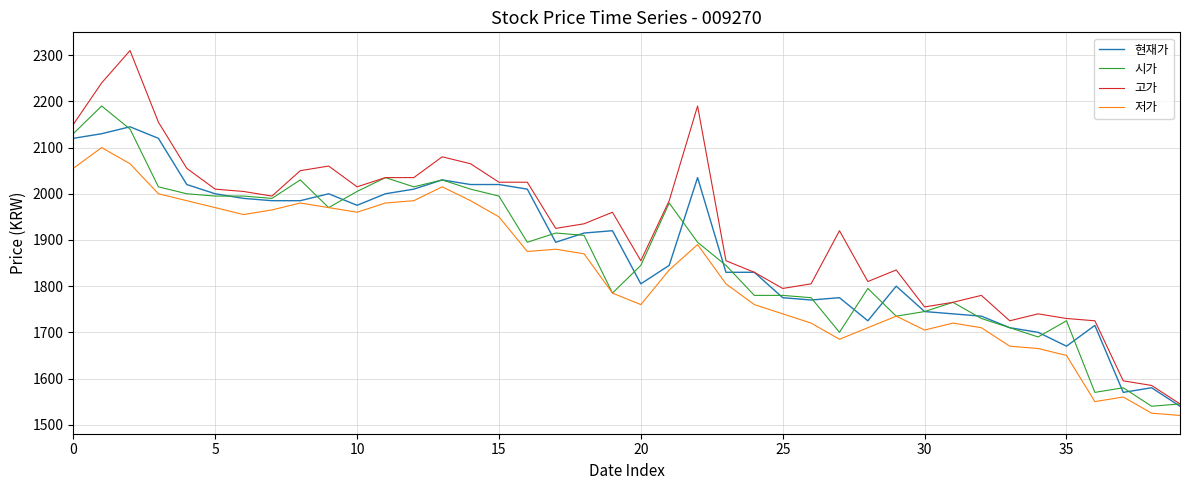

What is the maximum value for 시가?

2190